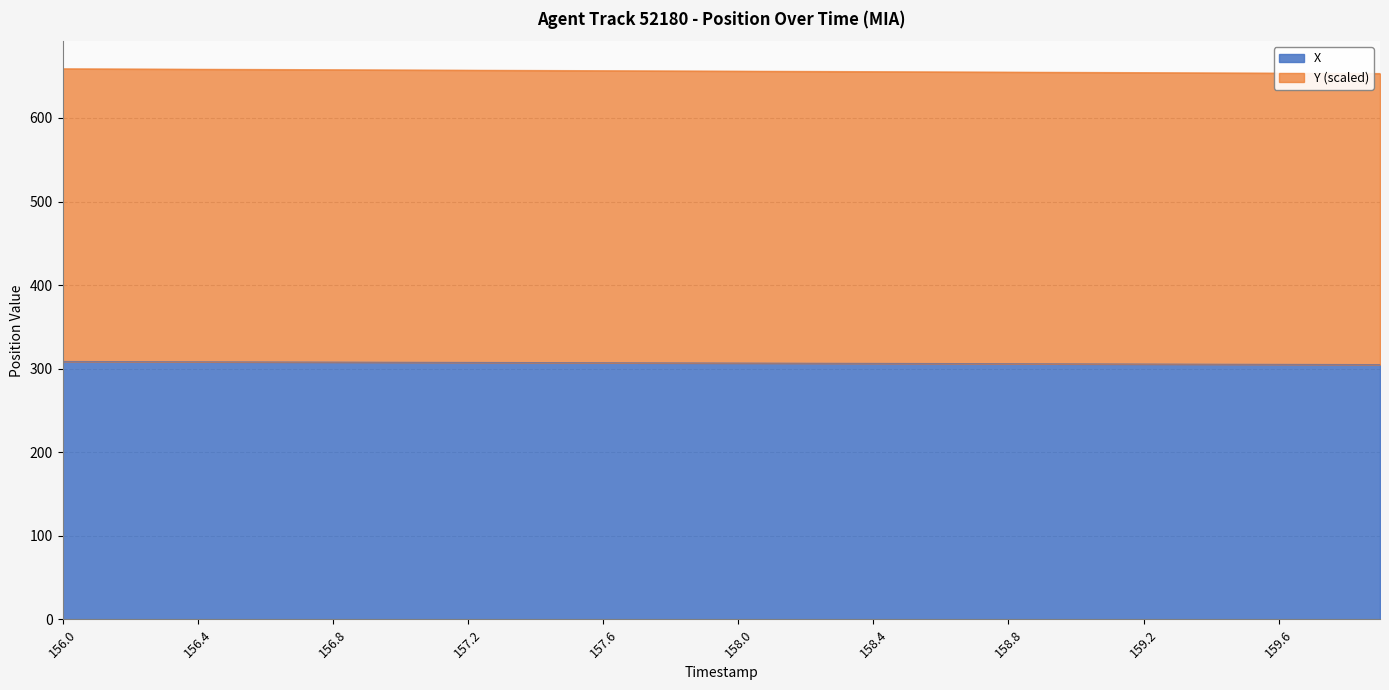

The Y series shows 654.9 at 158.8. True or false?

True